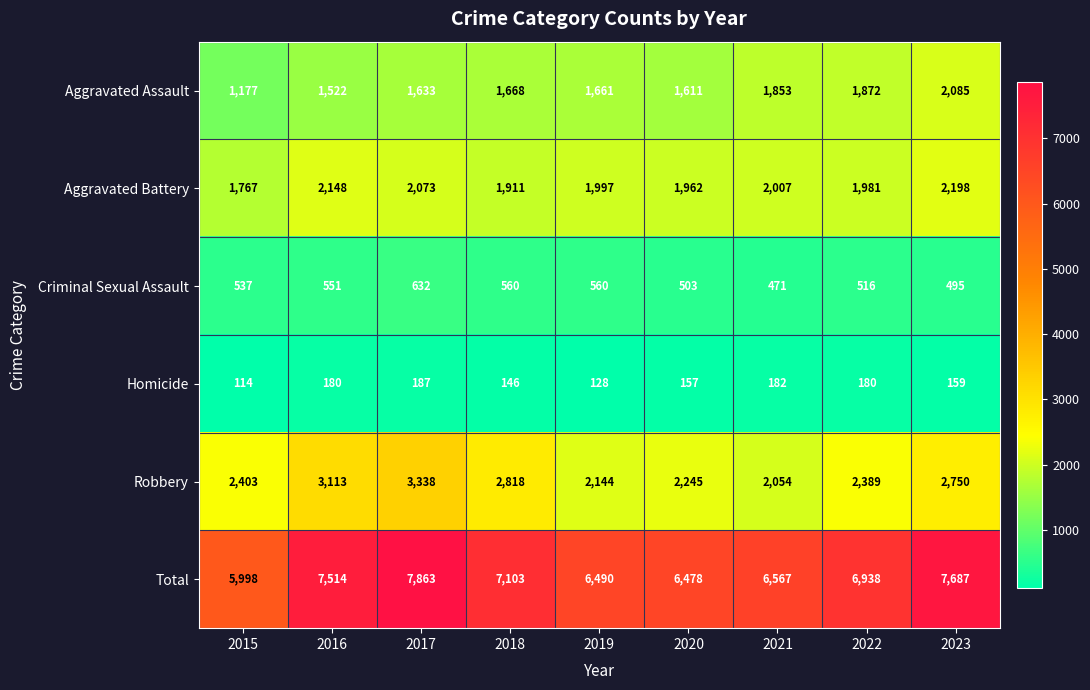

At which label is Total closest to 6930?

2022